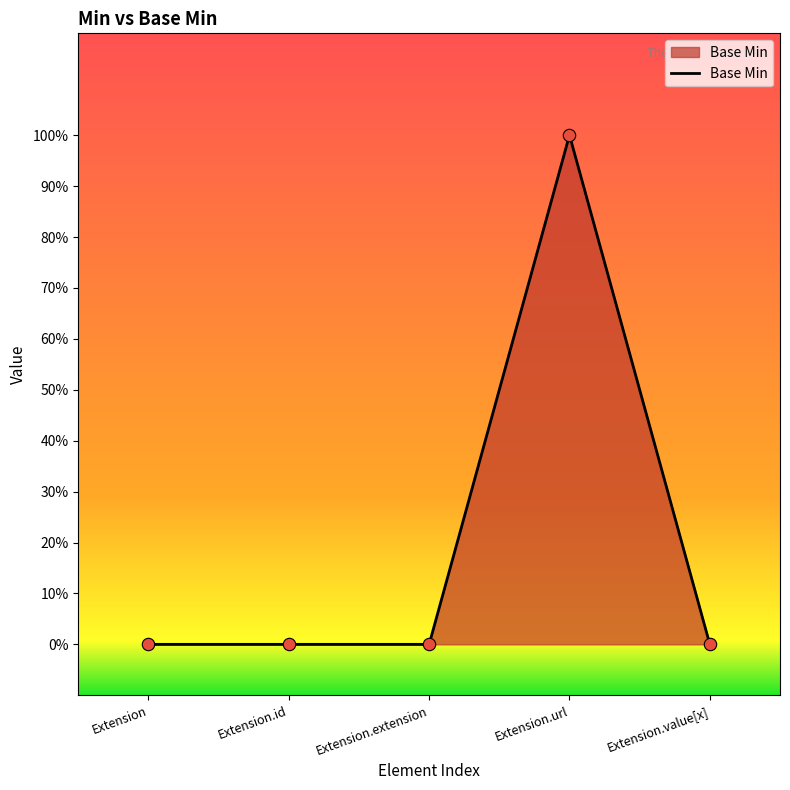

Between Extension.extension and Extension.url, which is larger?

Extension.url